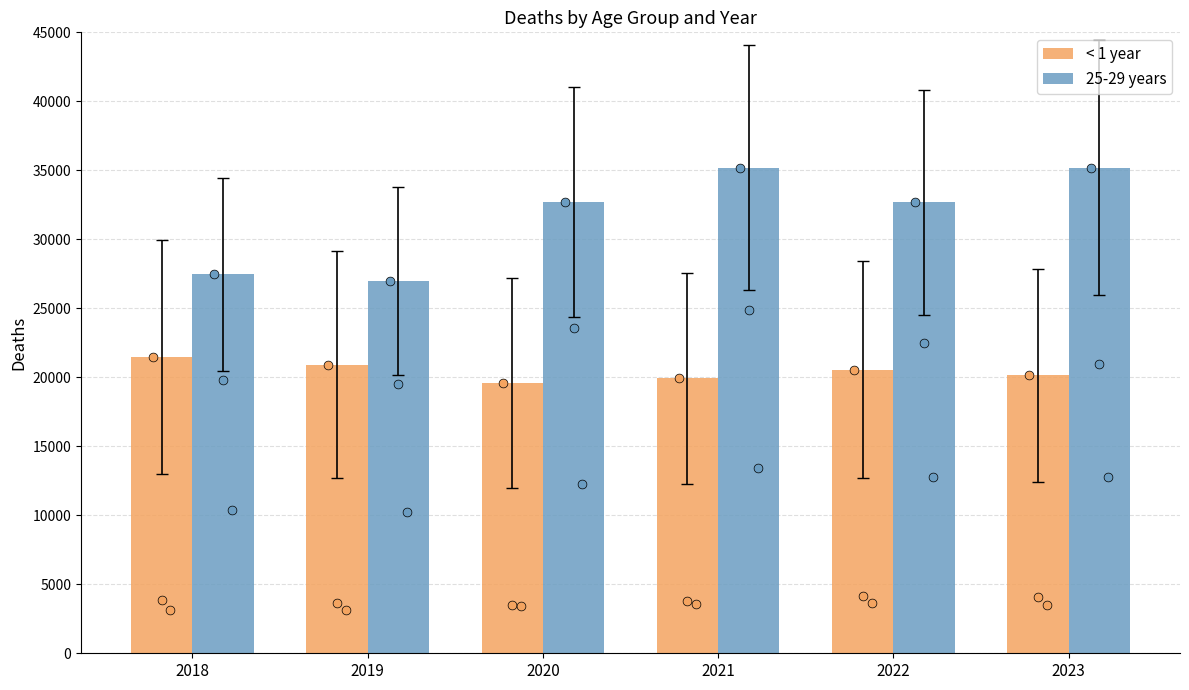

At which category is the sum across all series the highest?

2023